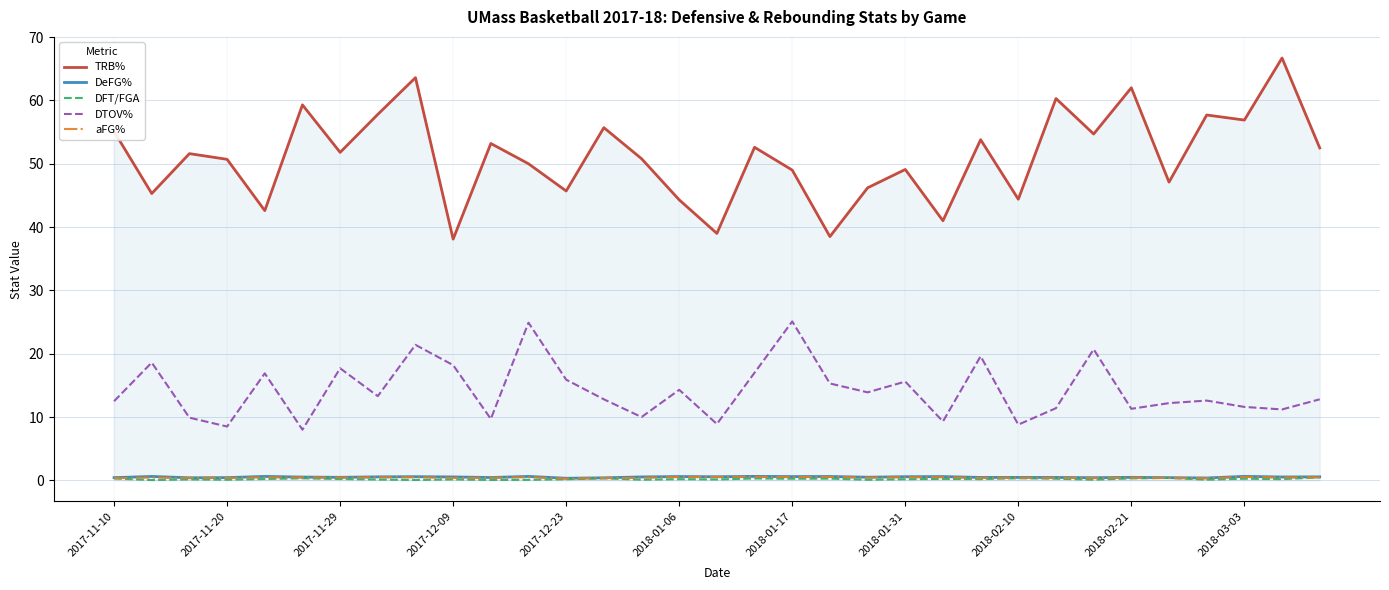

Which series has the widest spread of values?

TRB%